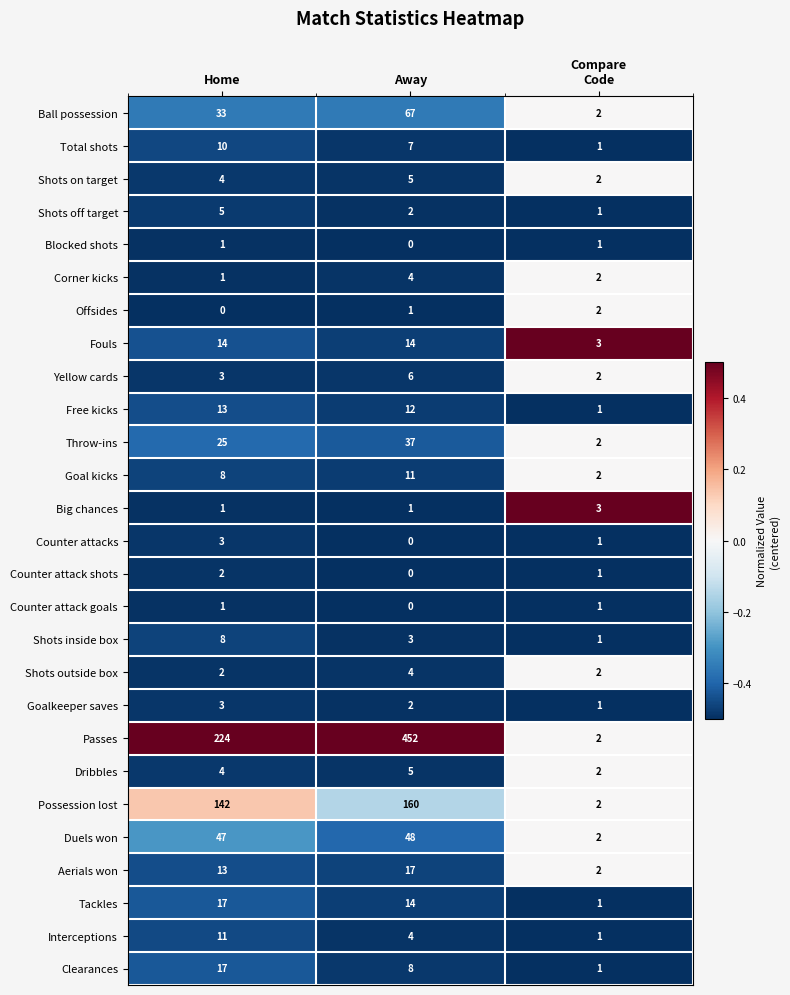

Which series has the widest spread of values?

Passes